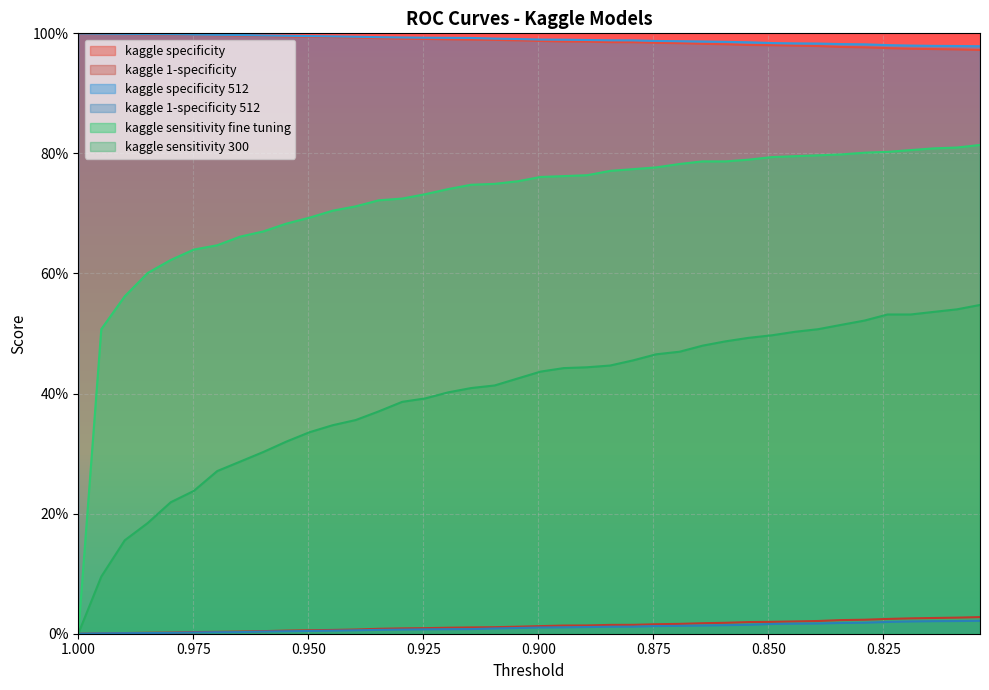

How many lines are shown in the chart?

6